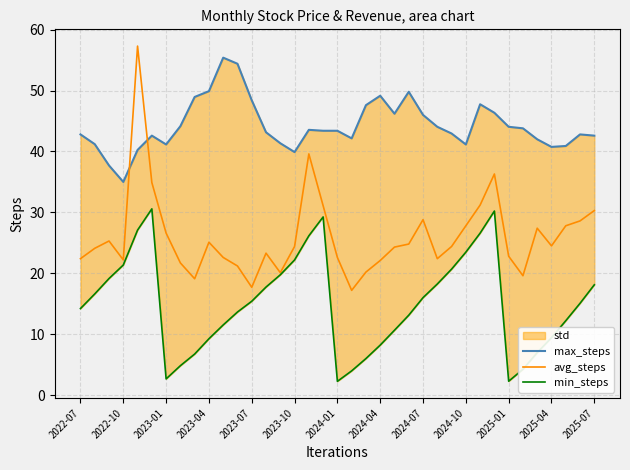

True or false: max_steps and min_steps cross at least once.

False